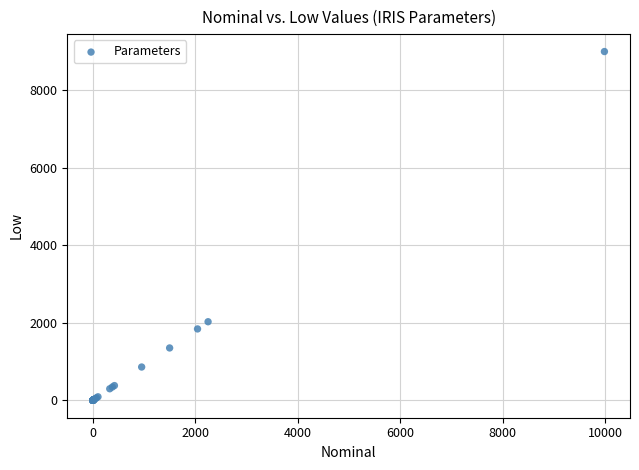

What Y value in the scatter plot is closest to 4495?

2025.0